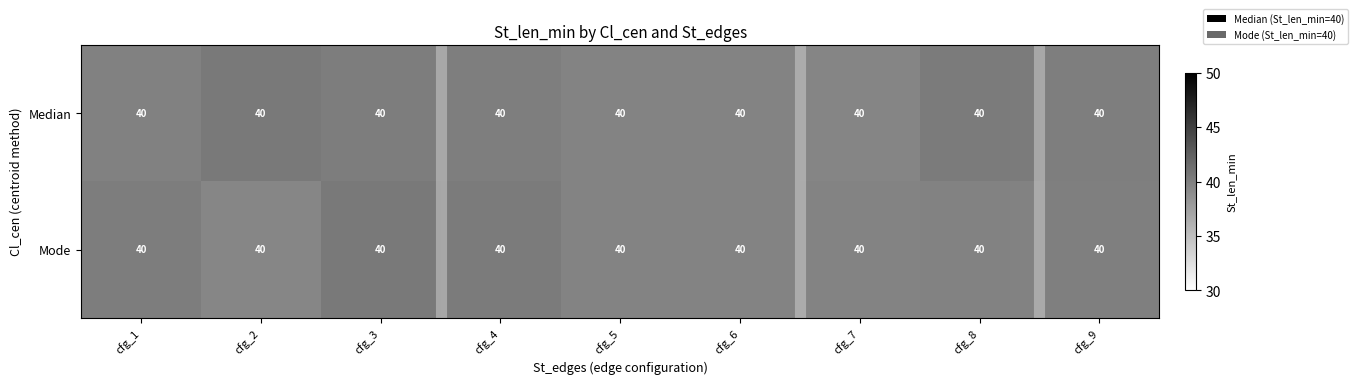

What is the maximum value for Mode?

40.5